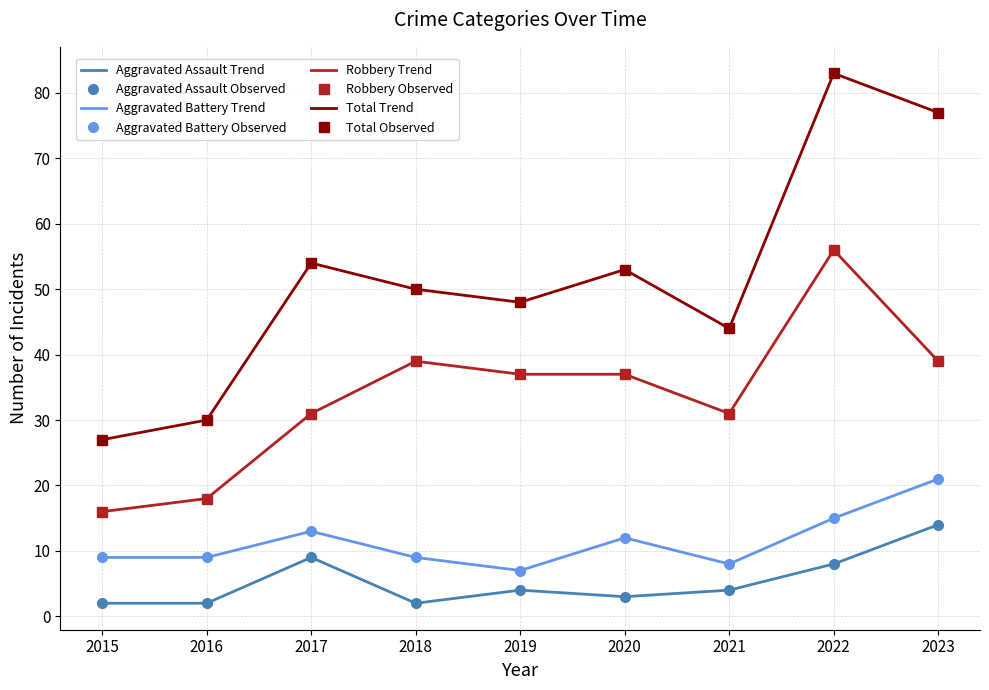

Reading right to left, transcribe all the data shown in this chart.

Aggravated Assault: 14	8	4	3	4	2	9	2	2
Aggravated Battery: 21	15	8	12	7	9	13	9	9
Robbery: 39	56	31	37	37	39	31	18	16
Total: 77	83	44	53	48	50	54	30	27